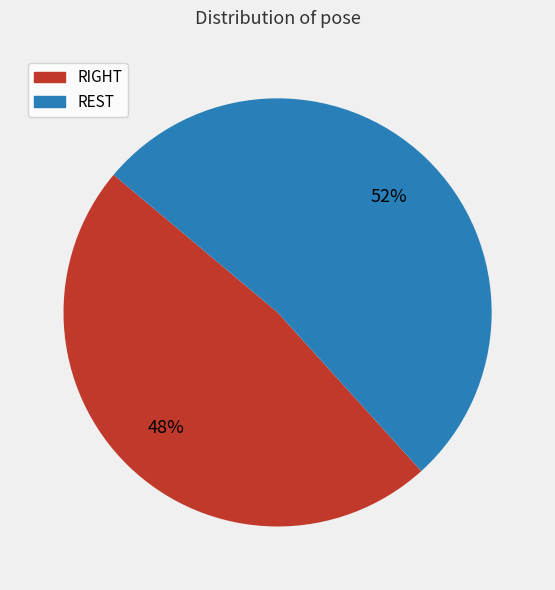

Rank the categories by value from lowest to highest.

RIGHT, REST